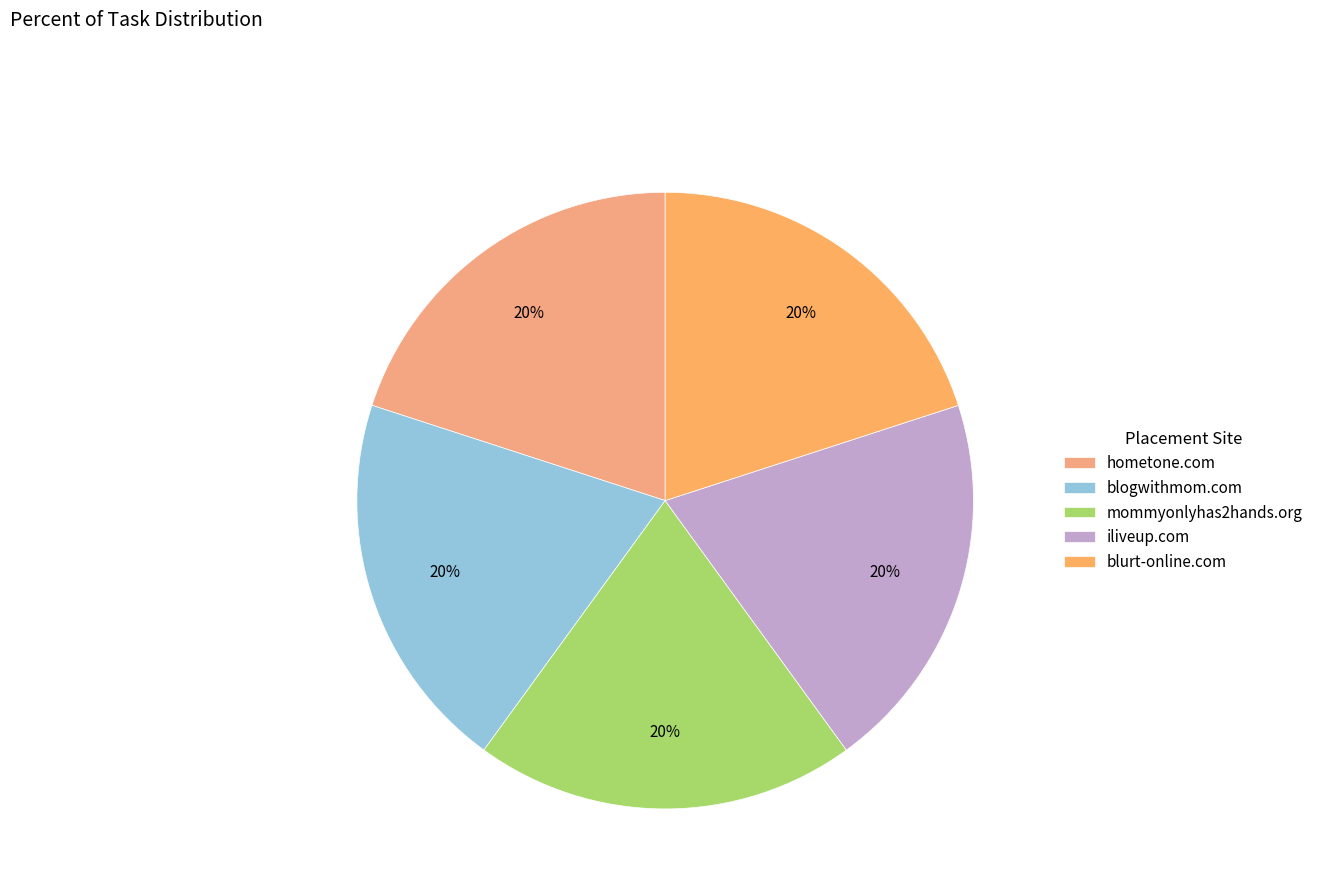

How many segments does this pie chart have?

5